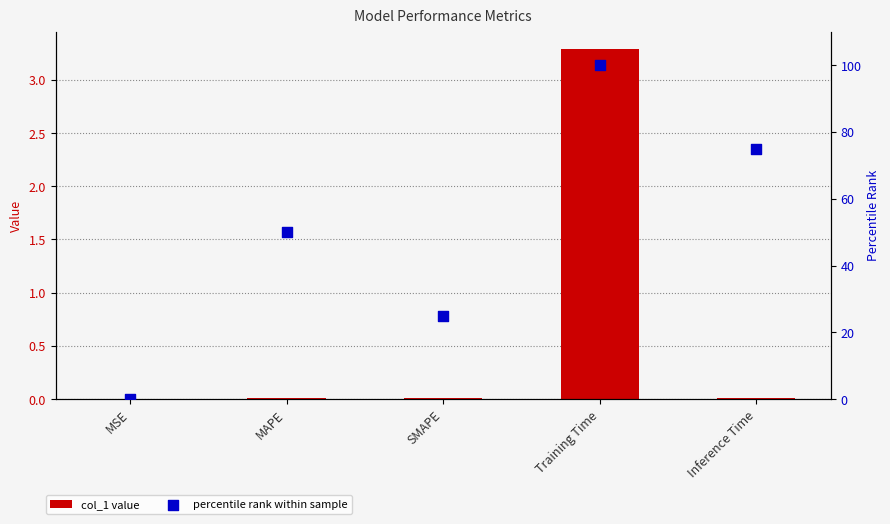

Is the value of col_1 value at Inference Time greater than the value of percentile rank within sample at Training Time?

No